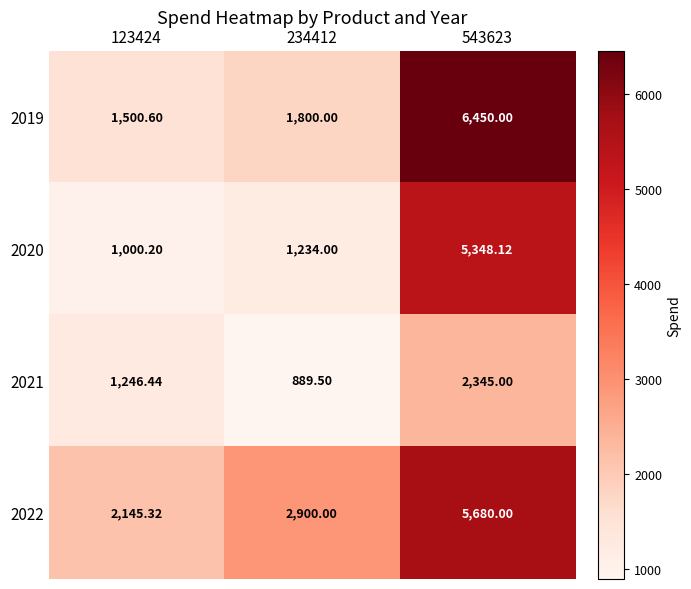

Is the value of 2020 at 234412 greater than the value of 2019 at 234412?

No